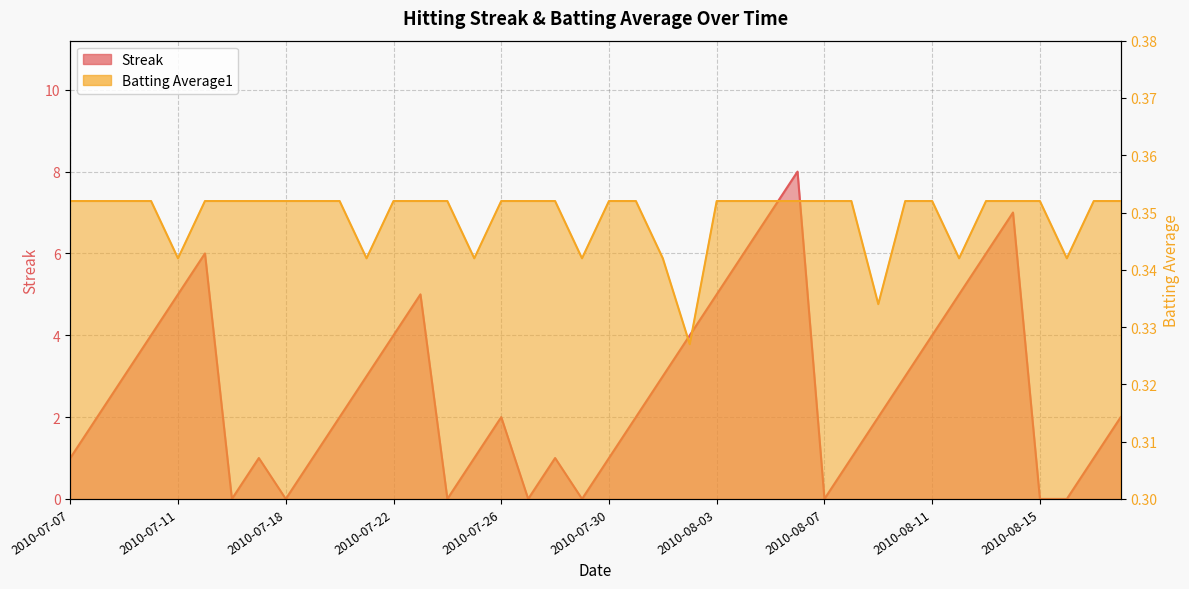

Rank the series by their maximum value, from lowest to highest.

Batting Average1, Streak